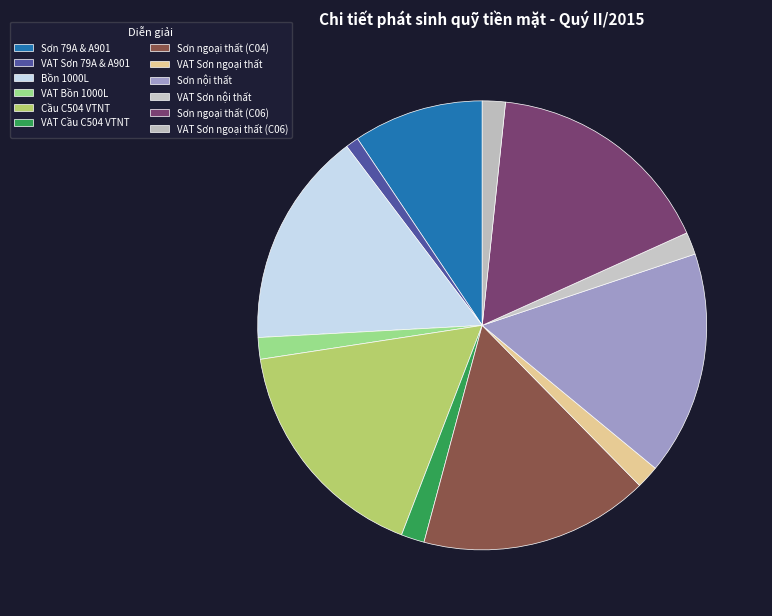

How many segments does this pie chart have?

12